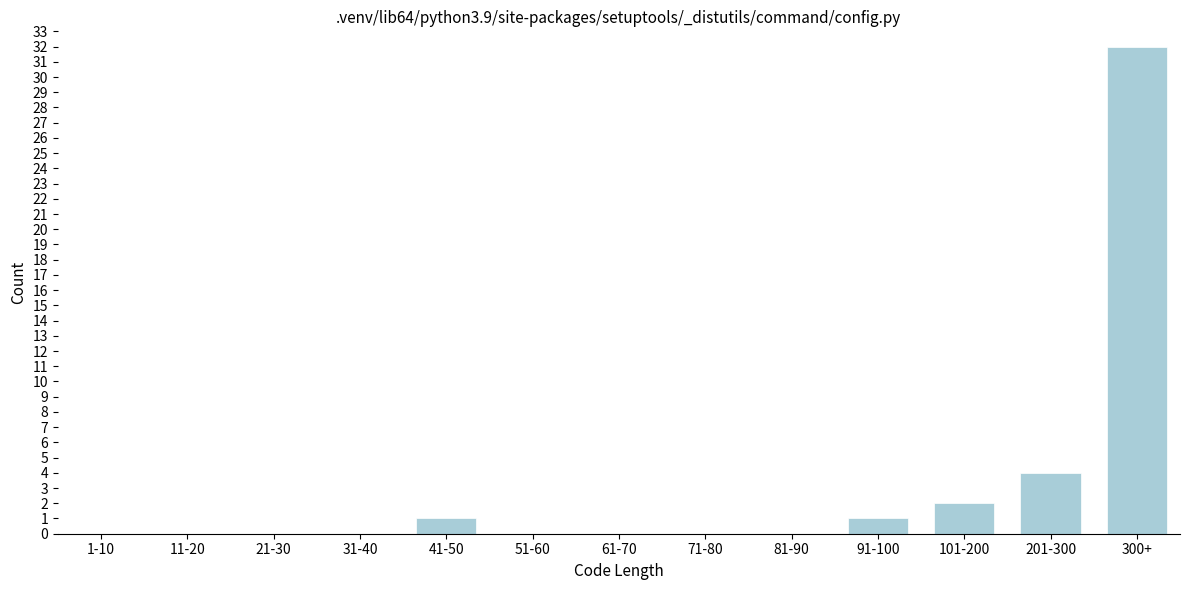

Reading left to right, extract all data points from this chart.

1-10=0	11-20=0	21-30=0	31-40=0	41-50=1	51-60=0	61-70=0	71-80=0	81-90=0	91-100=1	101-200=2	201-300=4	300+=32